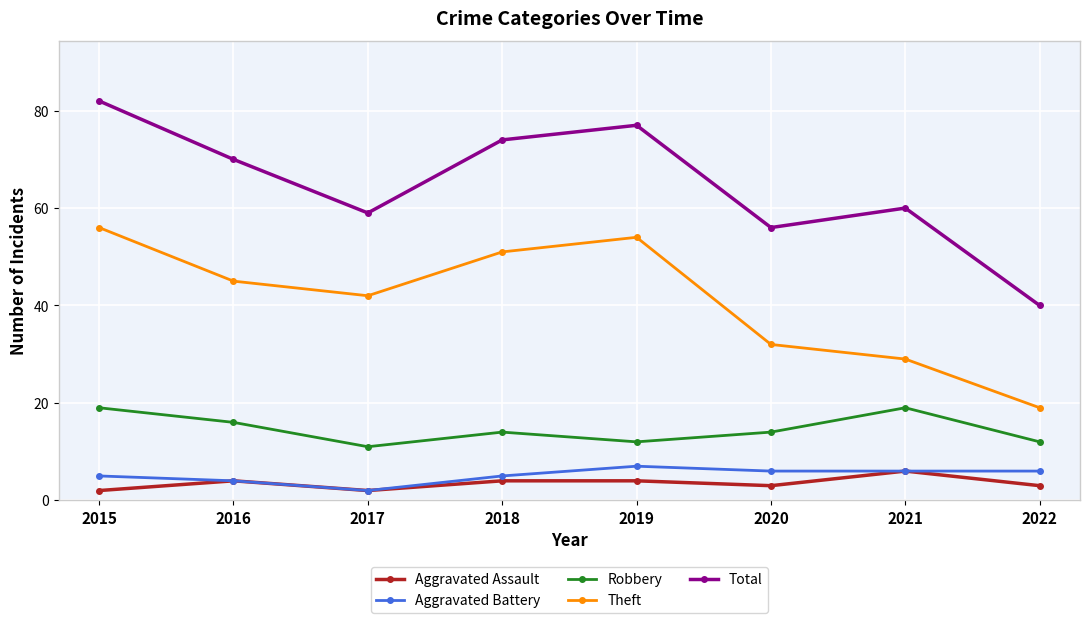

Rank the categories by Theft value from lowest to highest.

2022, 2021, 2020, 2017, 2016, 2018, 2019, 2015